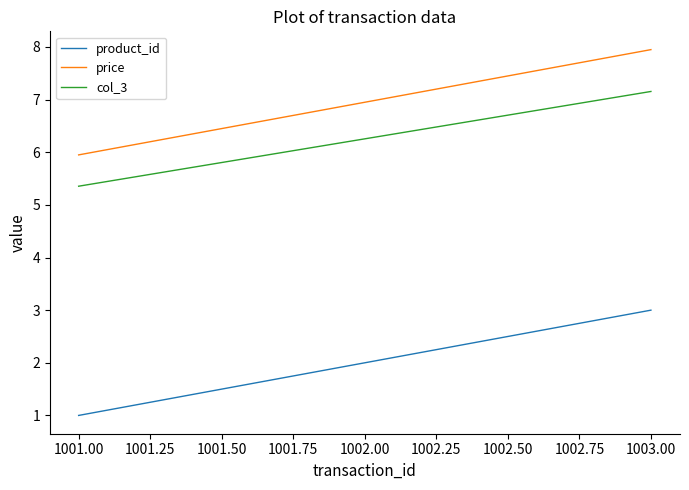

At which label is price closest to 6?

1001.00